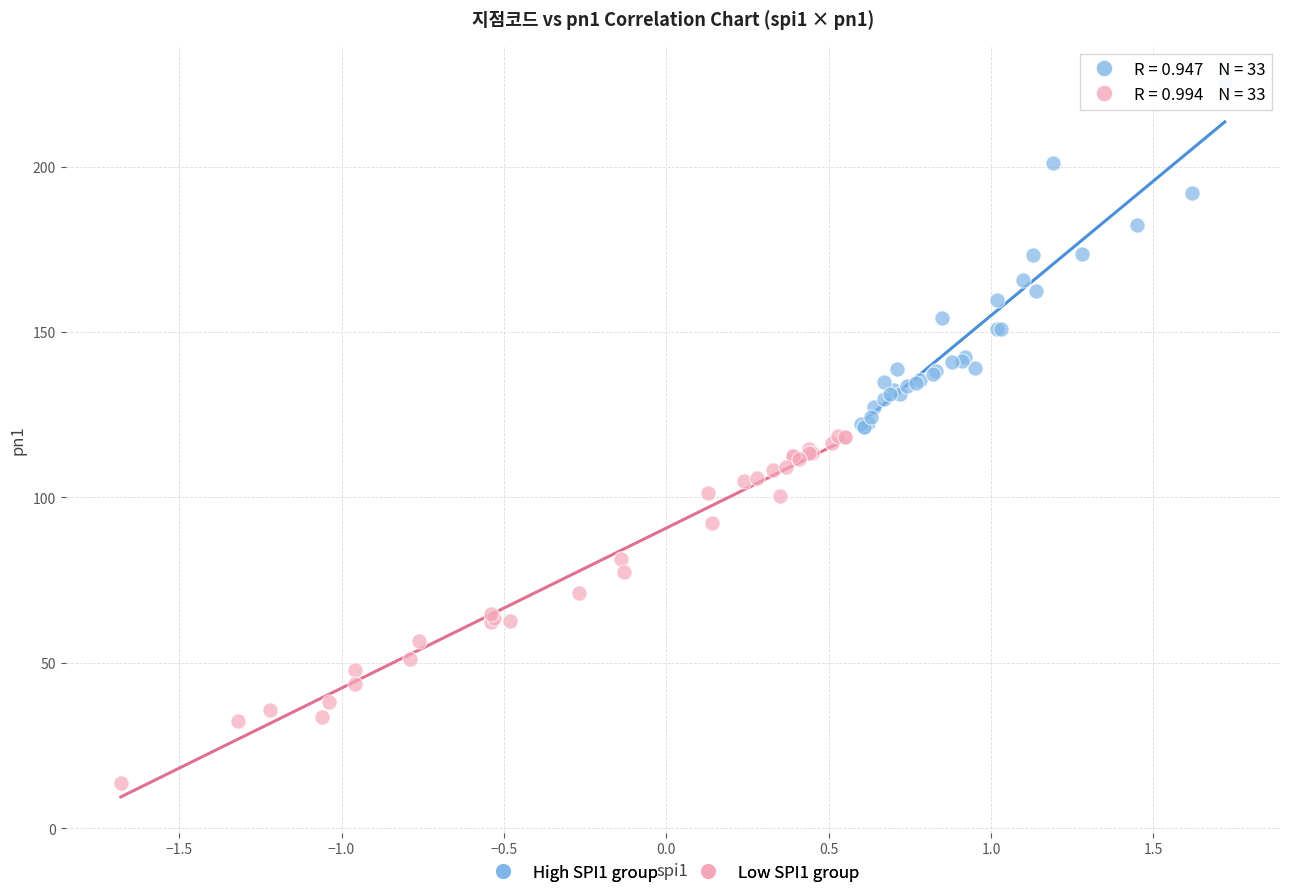

Which series contains the lowest Y value?

Low SPI1 group